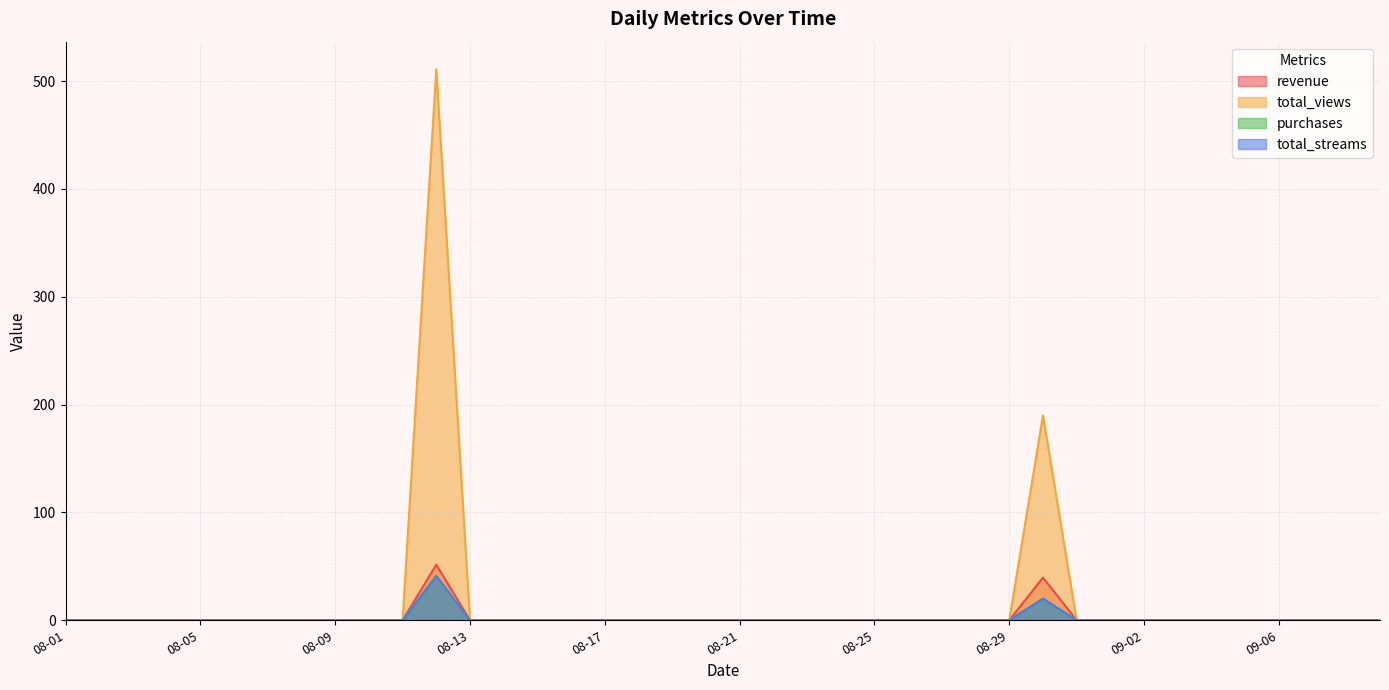

The total_views series shows 250.4 at 08-11. True or false?

False